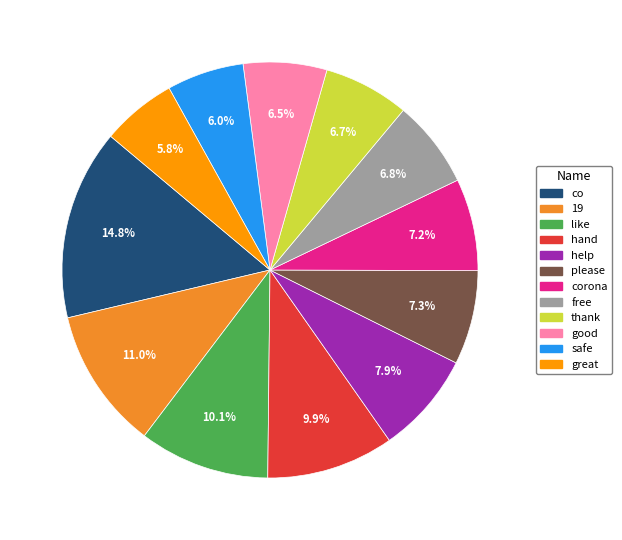

Is there a majority slice in this chart?

No